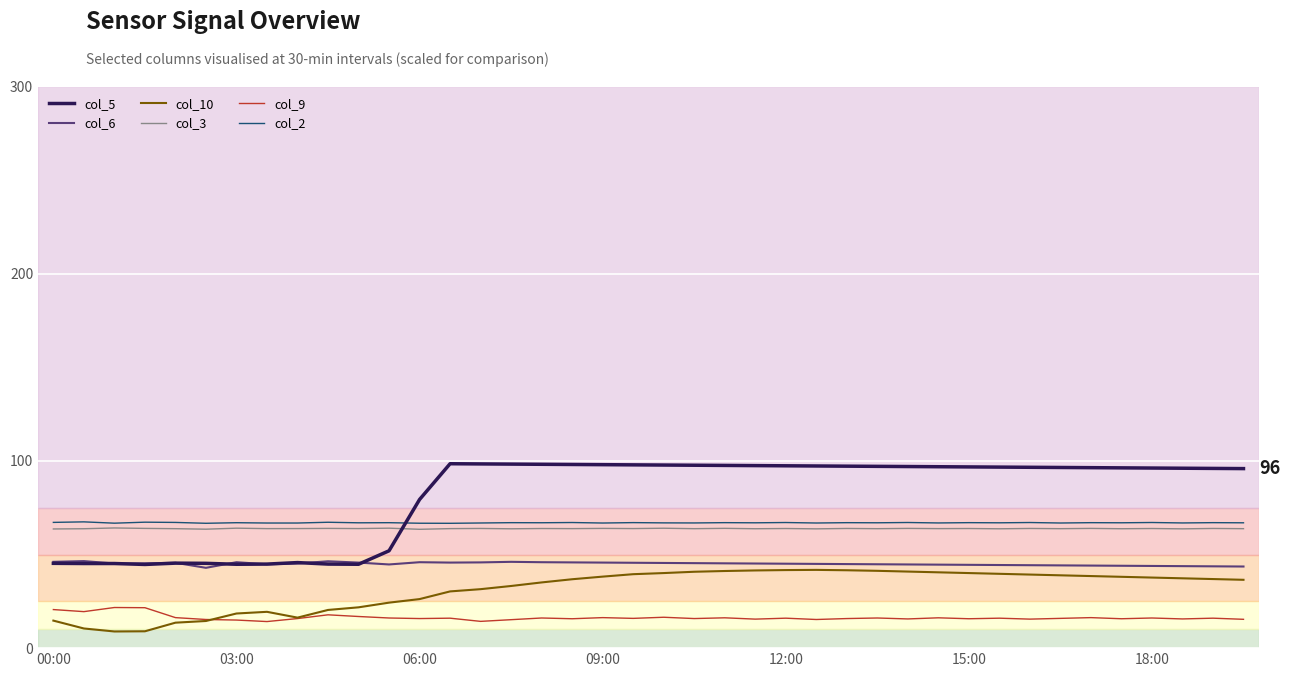

What is the smallest value displayed?

8.9